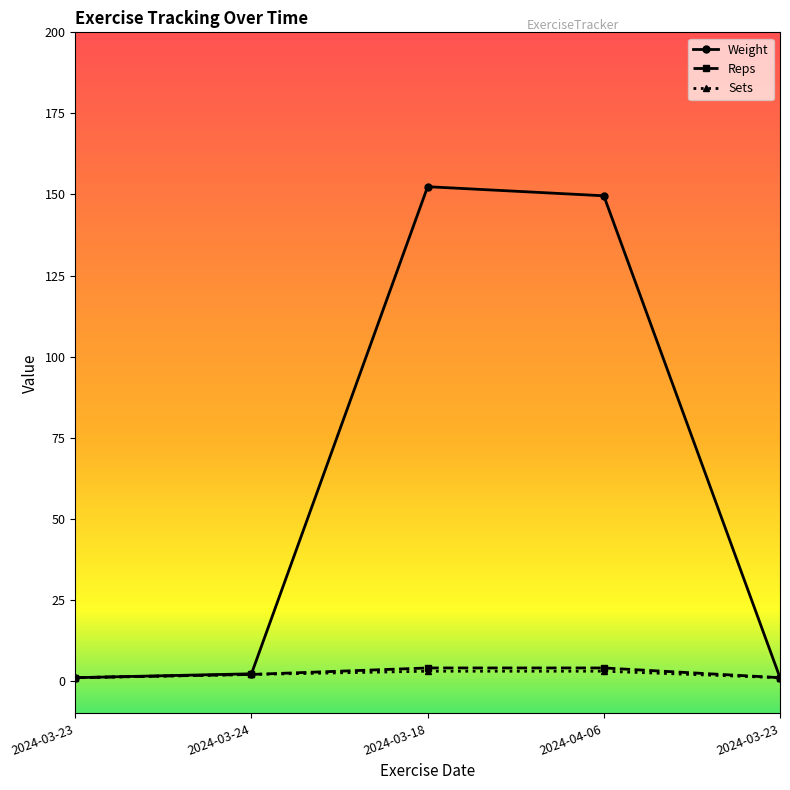

True or false: Reps and Weight intersect in this chart.

False